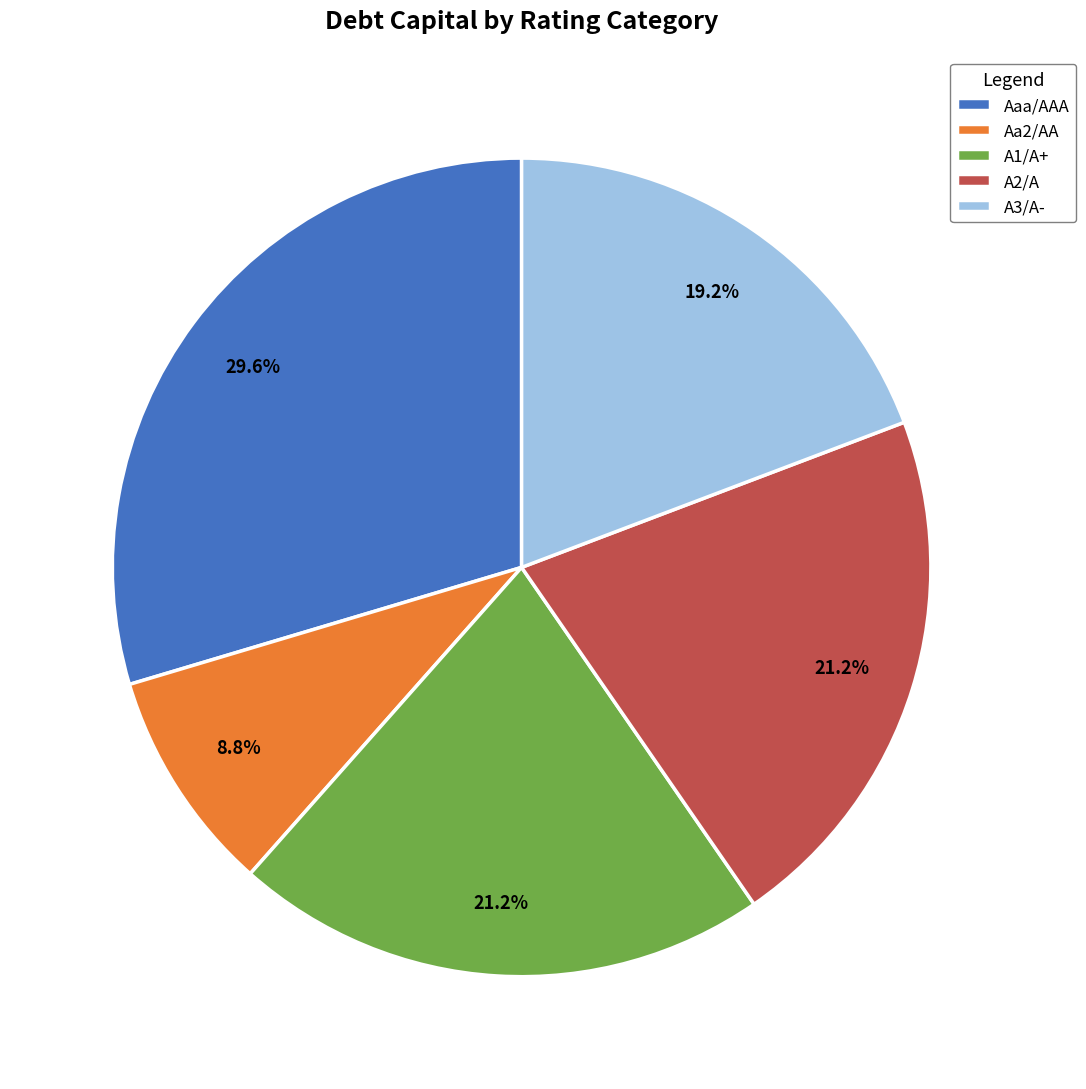

To the nearest percent, what portion does A3/A- represent?

19%